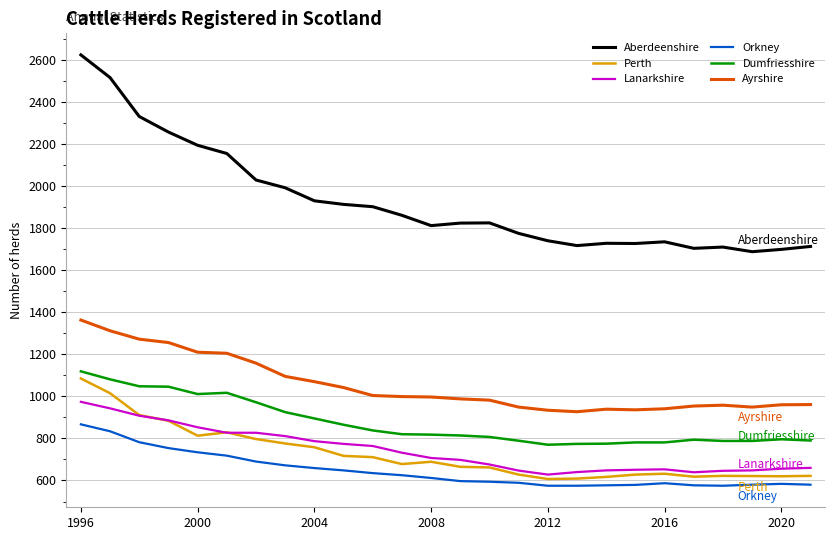

Which series has the largest range (max minus min)?

Aberdeenshire